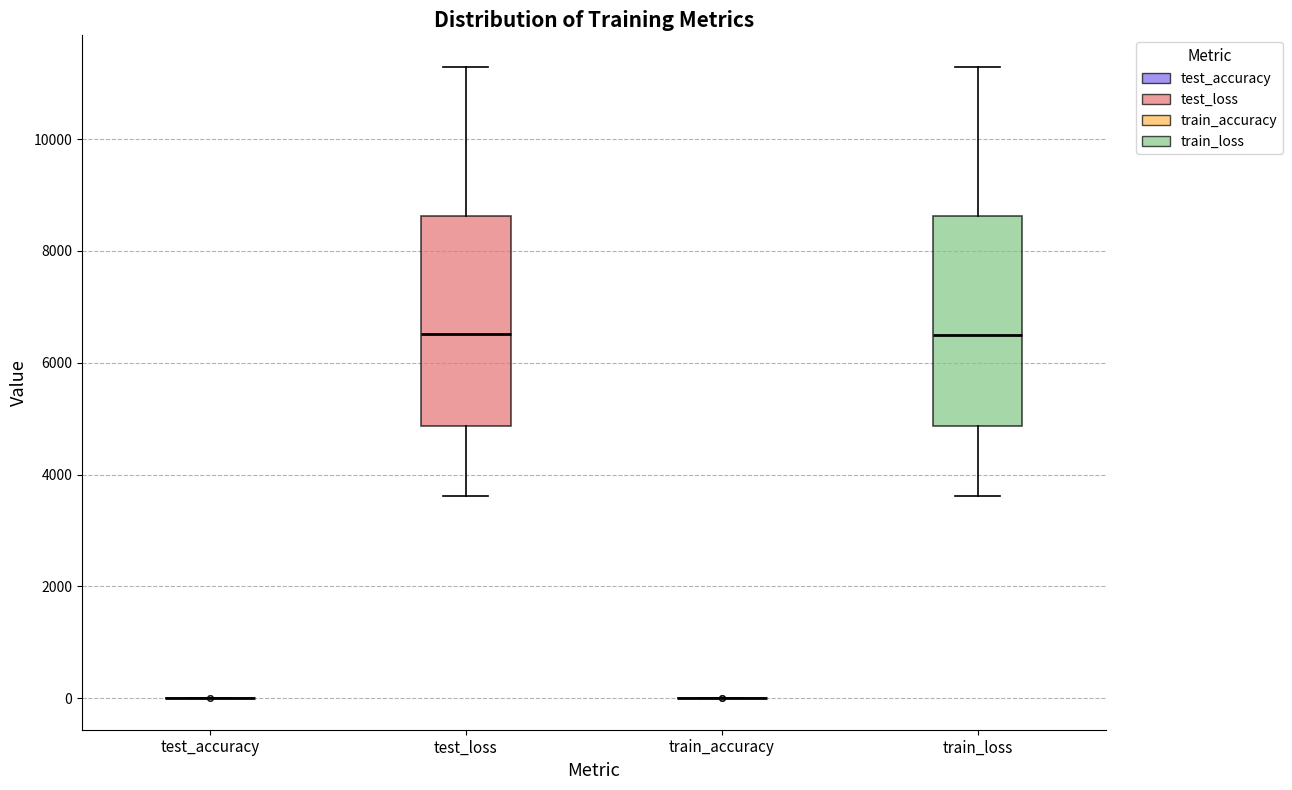

Reading left to right, transcribe this box plot: for each box, give where its median line is, the range the box spans, and where its two whiskers end, as read against the y-axis. The values are not printed on the chart, so give them approximately, as read against the axis.

test_accuracy: box collapsed to a line at 0, whiskers 0 to 0
test_loss: median 6600, box 4800 to 8600, whiskers 3600 to 11200
train_accuracy: box collapsed to a line at 0, whiskers 0 to 0
train_loss: median 6600, box 4800 to 8600, whiskers 3600 to 11200